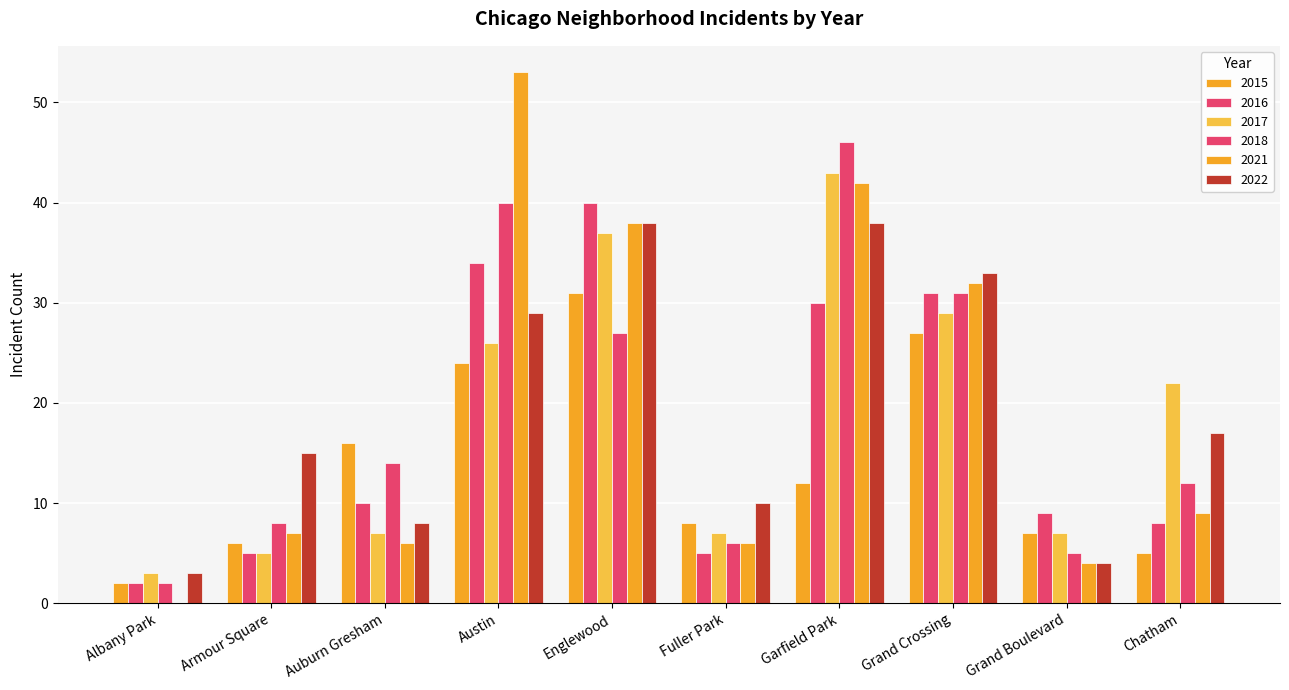

How many groups of bars are there?

10